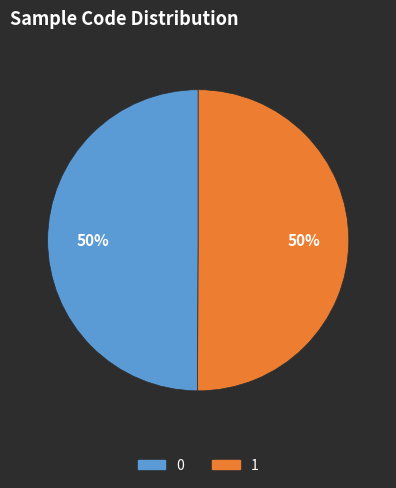

True or false: 1 accounts for 44% of the total.

False